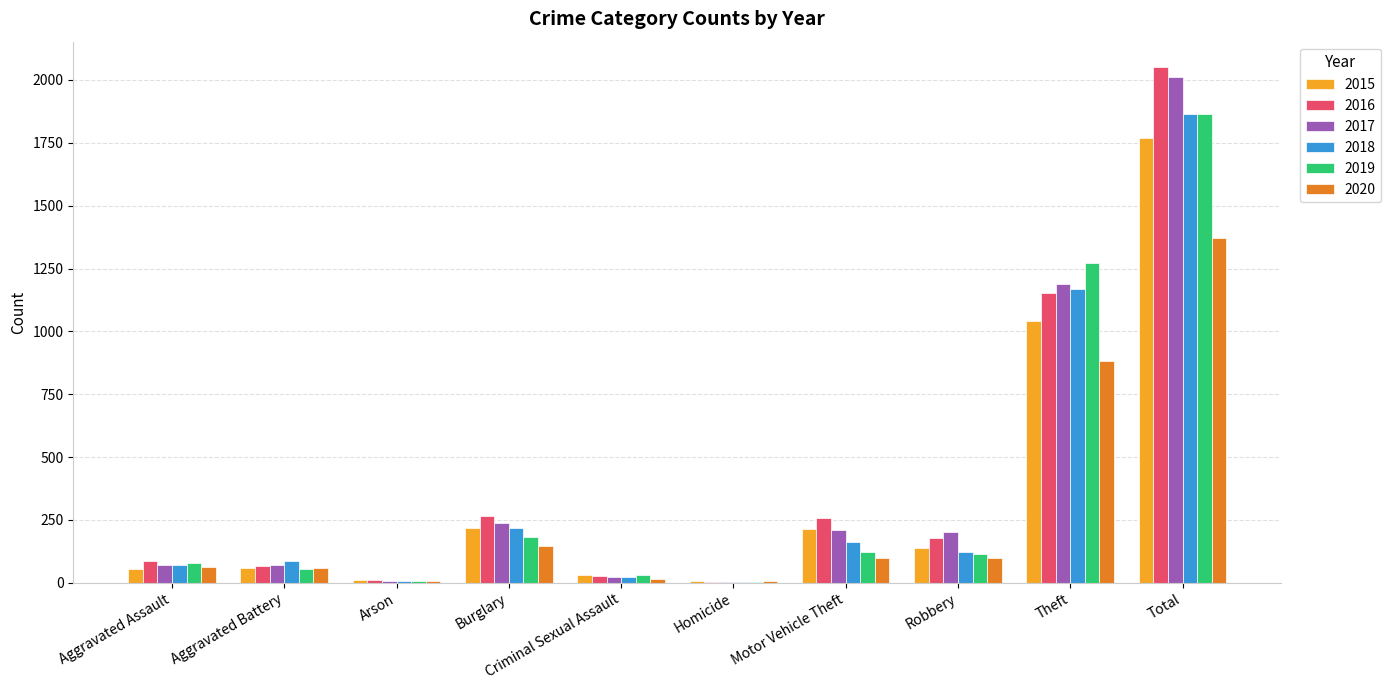

Is it true that 2016 equals 2678 at Total?

False